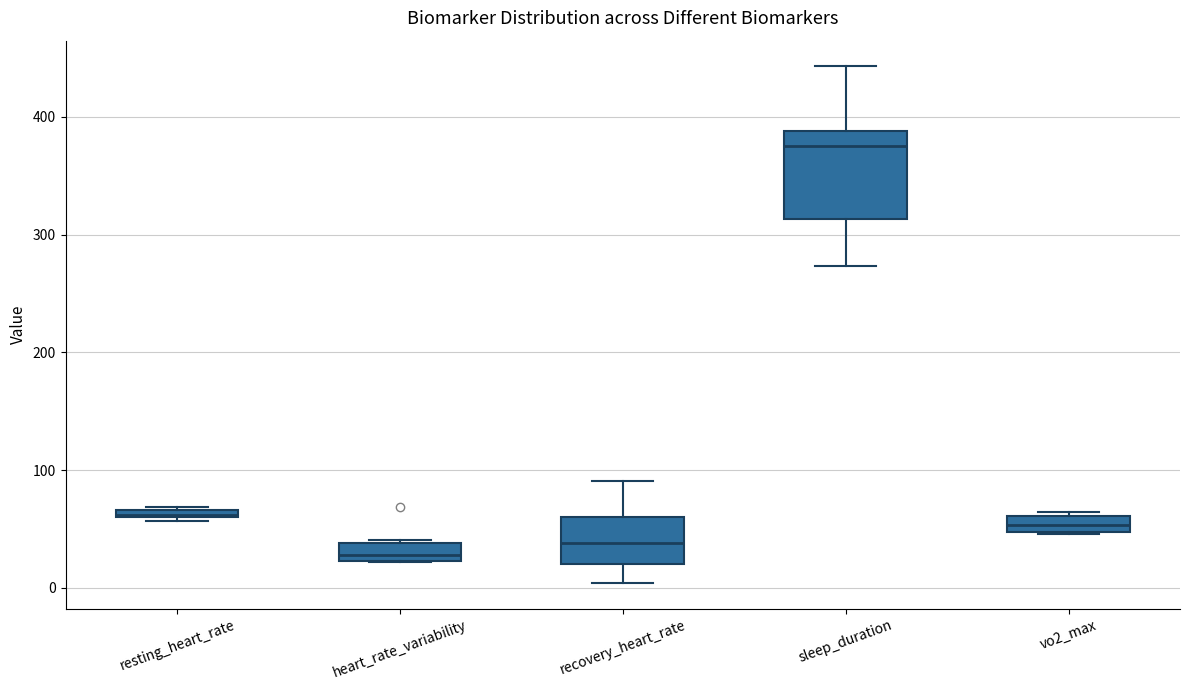

Where is the lower edge of the box for heart_rate_variability on the y-axis? The values are not printed on the chart, so give them approximately, as read against the axis.

20